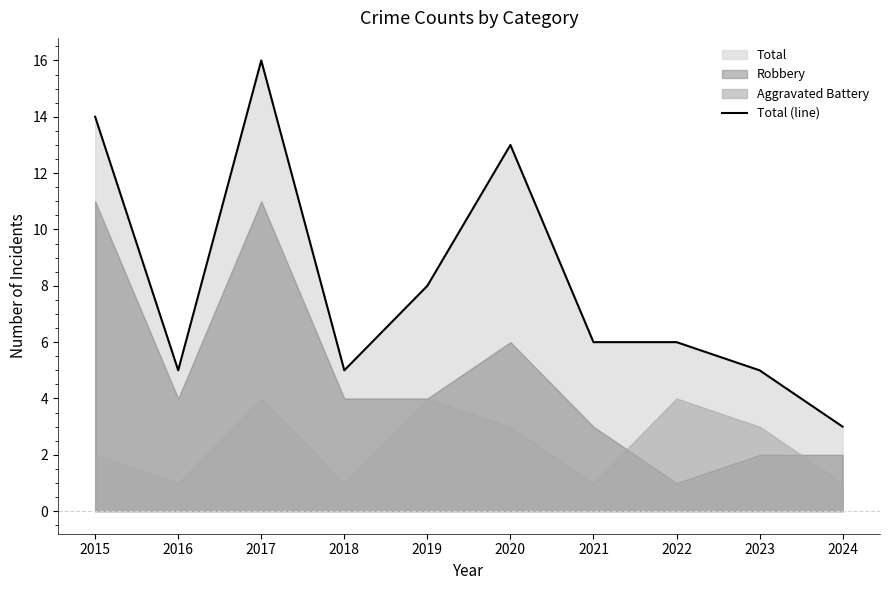

At which label is Total (line) closest to 9?

2019